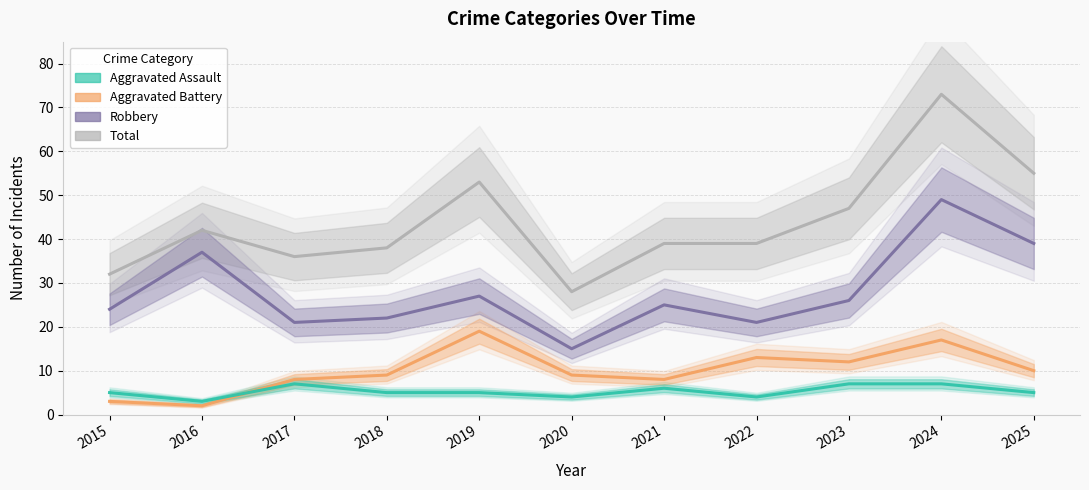

At 2019, list the series in order from smallest to largest.

Aggravated Assault, Aggravated Battery, Robbery, Total